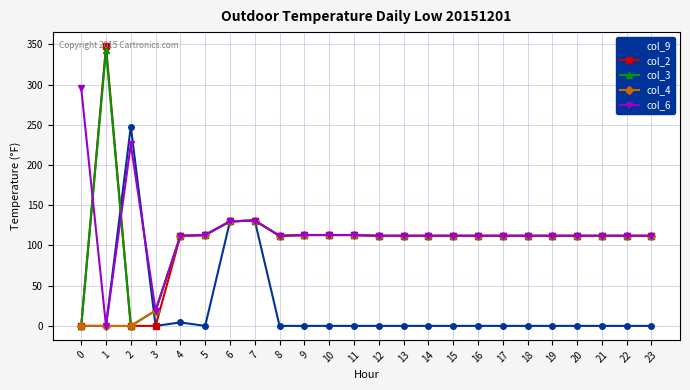

Which category has the highest value in the col_2 series?

1